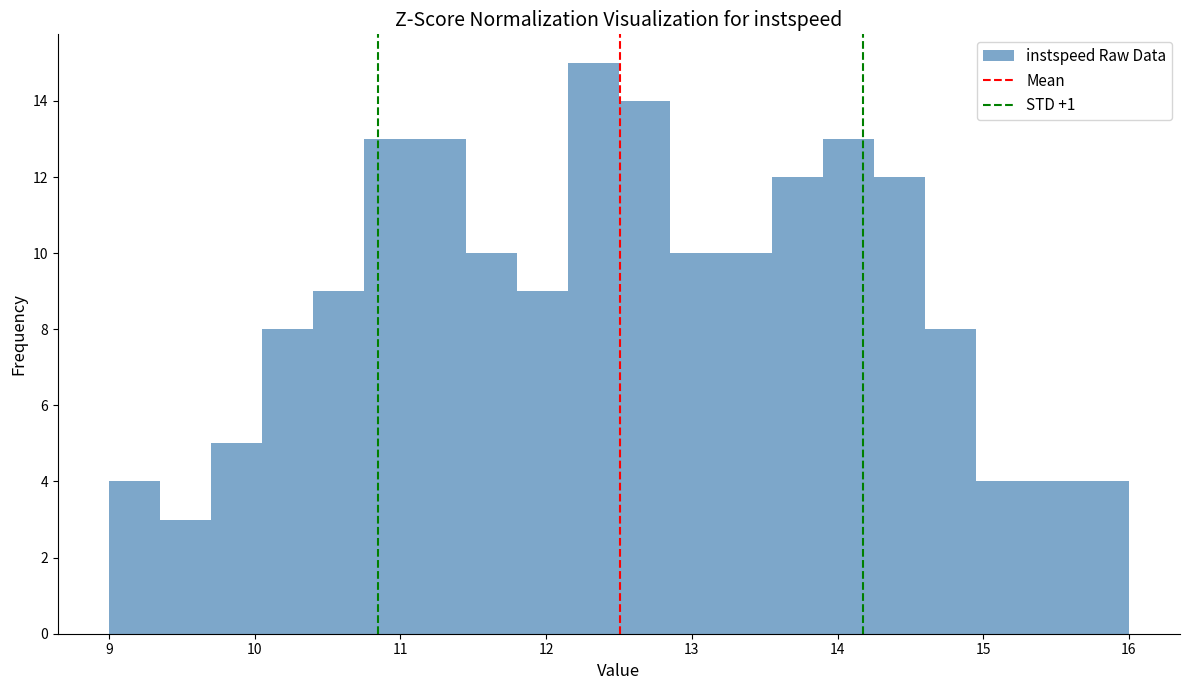

Around what value on the x-axis is the tallest bar? Give the approximate position of its centre, as read against the axis.

12.3